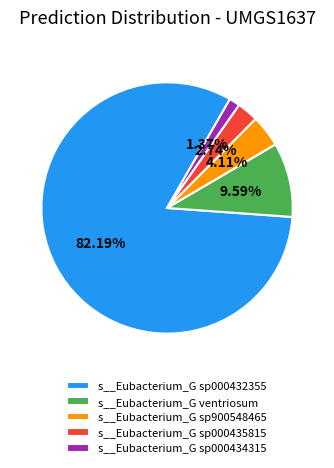

Which slice represents more than half of the pie?

s__Eubacterium_G sp000432355